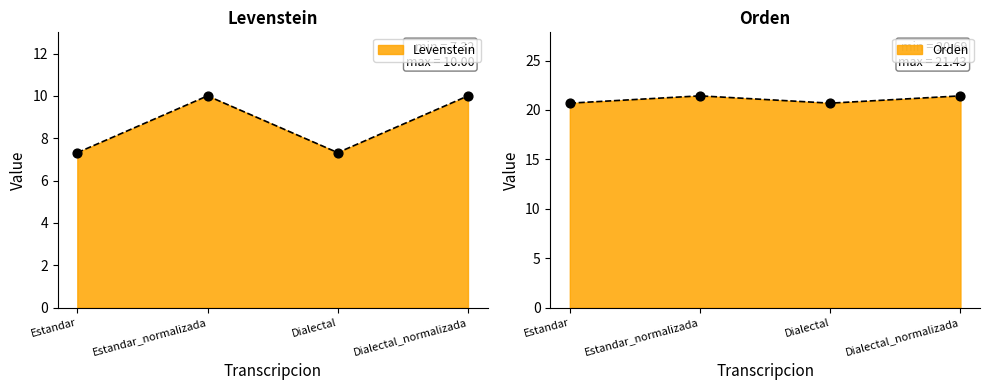

Which series has the widest spread of Y values?

Levenstein